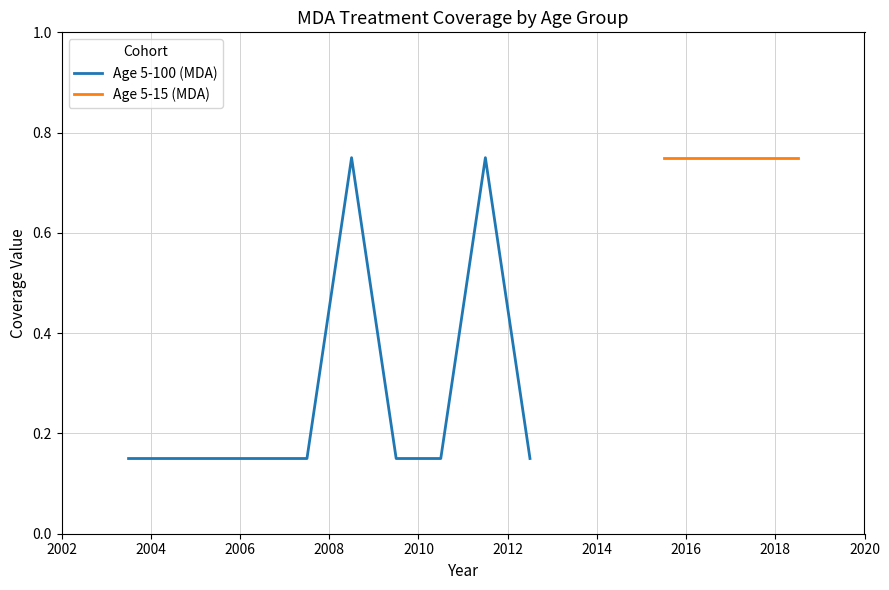

How many points are higher than both their immediate neighbors (excluding endpoints)?

2